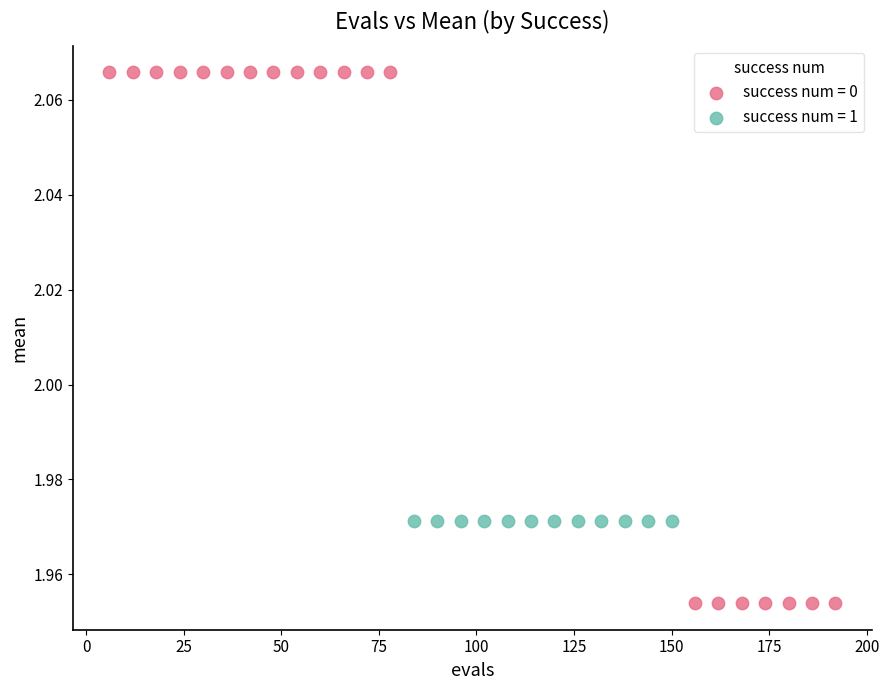

Which series reaches the minimum Y coordinate?

success num = 0